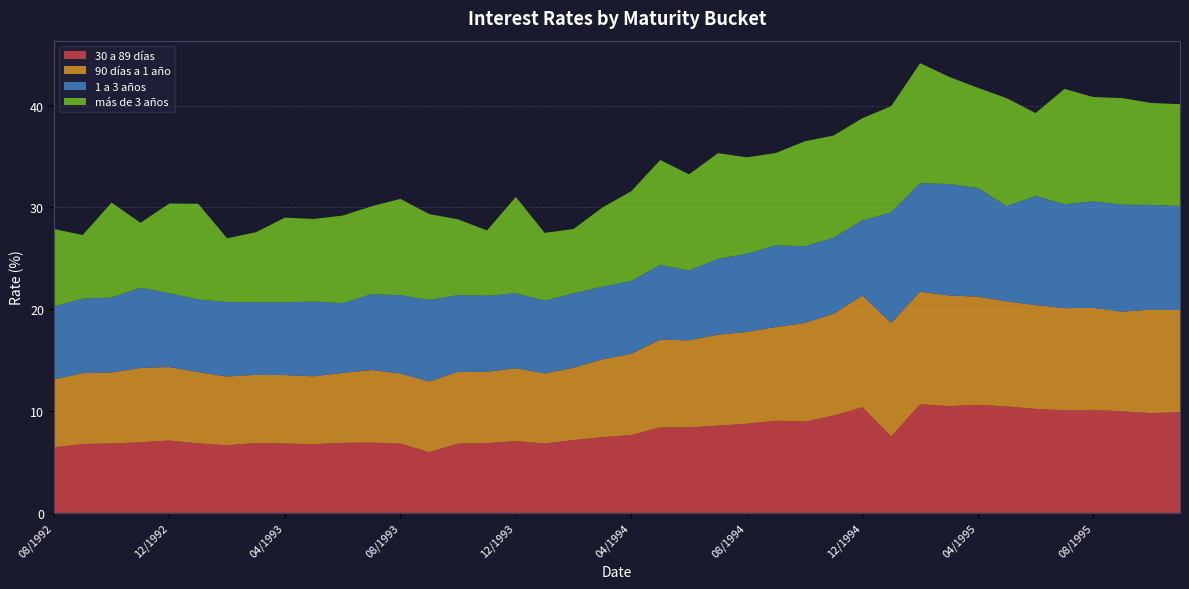

Reading right to left, list all the values displayed in this chart.

30 a 89 días: 11/1995=9.9	10/1995=9.8	09/1995=10.0	08/1995=10.1	07/1995=10.1	06/1995=10.2	05/1995=10.4	04/1995=10.6	03/1995=10.5	02/1995=10.7	01/1995=7.5	12/1994=10.4	11/1994=9.5	10/1994=9.0	09/1994=9.1	08/1994=8.8	07/1994=8.6	06/1994=8.4	05/1994=8.4	04/1994=7.6	03/1994=7.4	02/1994=7.1	01/1994=6.8	12/1993=7.0	11/1993=6.8	10/1993=6.8	09/1993=6.0	08/1993=6.8	07/1993=6.9	06/1993=6.9	05/1993=6.7	04/1993=6.8	03/1993=6.9	02/1993=6.6	01/1993=6.8	12/1992=7.1	11/1992=6.9	10/1992=6.8	09/1992=6.8	08/1992=6.4
90 días a 1 año: 11/1995=10.0	10/1995=10.2	09/1995=9.8	08/1995=10.0	07/1995=10.0	06/1995=10.2	05/1995=10.3	04/1995=10.6	03/1995=10.9	02/1995=11.0	01/1995=11.2	12/1994=11.0	11/1994=10.0	10/1994=9.7	09/1994=9.2	08/1994=9.0	07/1994=8.9	06/1994=8.6	05/1994=8.6	04/1994=8.0	03/1994=7.6	02/1994=7.1	01/1994=6.9	12/1993=7.2	11/1993=7.0	10/1993=7.0	09/1993=6.9	08/1993=6.9	07/1993=7.1	06/1993=6.9	05/1993=6.7	04/1993=6.7	03/1993=6.7	02/1993=6.8	01/1993=7.0	12/1992=7.2	11/1992=7.3	10/1992=7.0	09/1992=7.0	08/1992=6.7
1 a 3 años: 11/1995=10.2	10/1995=10.3	09/1995=10.5	08/1995=10.5	07/1995=10.2	06/1995=10.7	05/1995=9.3	04/1995=10.7	03/1995=10.9	02/1995=10.7	01/1995=10.8	12/1994=7.4	11/1994=7.5	10/1994=7.5	09/1994=8.0	08/1994=7.7	07/1994=7.4	06/1994=6.9	05/1994=7.3	04/1994=7.2	03/1994=7.1	02/1994=7.3	01/1994=7.1	12/1993=7.4	11/1993=7.5	10/1993=7.5	09/1993=8.0	08/1993=7.7	07/1993=7.4	06/1993=6.9	05/1993=7.3	04/1993=7.2	03/1993=7.1	02/1993=7.3	01/1993=7.1	12/1992=7.2	11/1992=7.9	10/1992=7.4	09/1992=7.3	08/1992=7.2
más de 3 años: 11/1995=10.0	10/1995=10.0	09/1995=10.5	08/1995=10.2	07/1995=11.3	06/1995=8.1	05/1995=10.6	04/1995=9.8	03/1995=10.5	02/1995=11.8	01/1995=10.4	12/1994=10.0	11/1994=10.0	10/1994=10.3	09/1994=9.1	08/1994=9.5	07/1994=10.4	06/1994=9.4	05/1994=10.3	04/1994=8.8	03/1994=7.8	02/1994=6.3	01/1994=6.7	12/1993=9.4	11/1993=6.4	10/1993=7.4	09/1993=8.4	08/1993=9.4	07/1993=8.6	06/1993=8.6	05/1993=8.1	04/1993=8.3	03/1993=6.9	02/1993=6.3	01/1993=9.4	12/1992=8.8	11/1992=6.4	10/1992=9.3	09/1992=6.2	08/1992=7.6